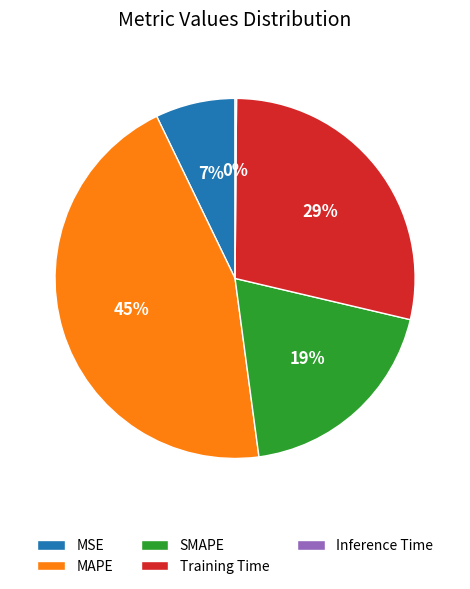

To the nearest percent, what is the difference between the largest and smallest slice percentages?

45%